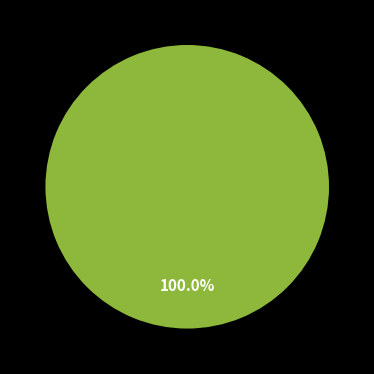

True or false: latency accounts for 0% of the total.

True